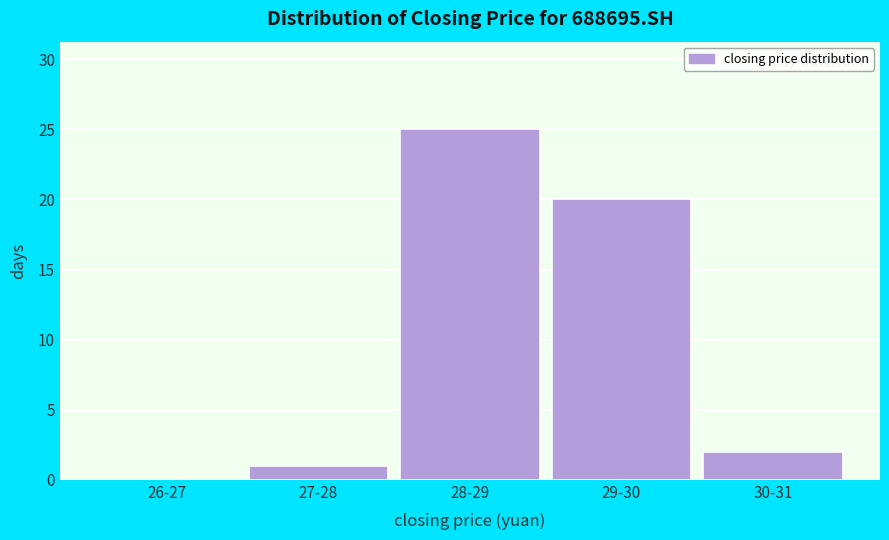

Reading left to right, what are all the values shown in this chart?

26-27=0	27-28=1	28-29=25	29-30=20	30-31=2